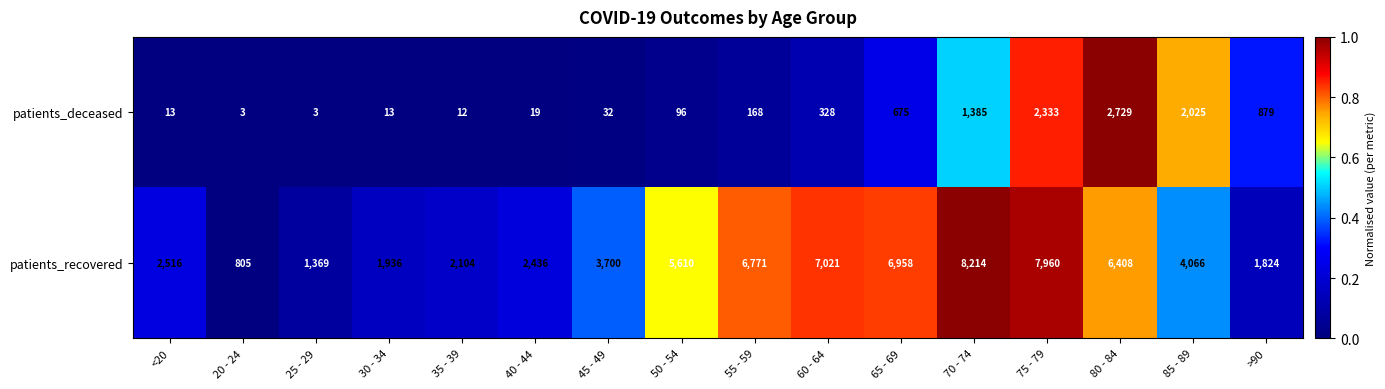

Which series has the largest range (max minus min)?

patients_recovered